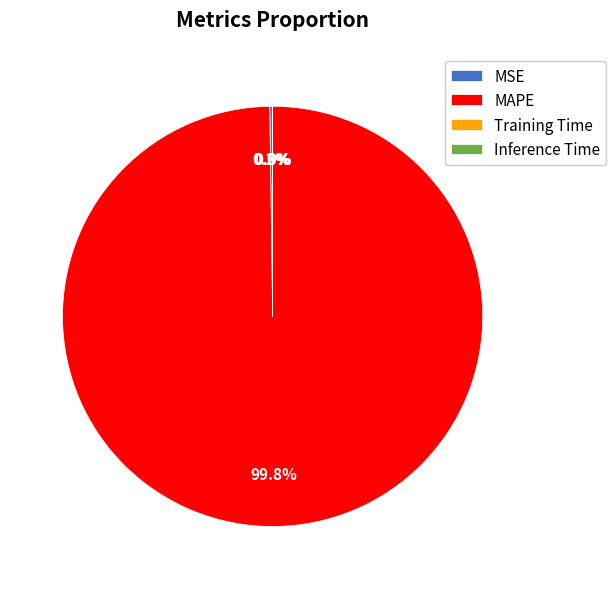

Which category accounts for the majority?

MAPE